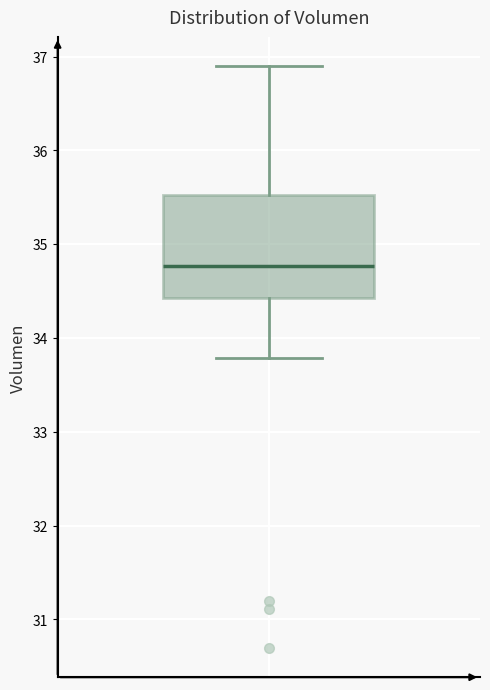

Read this box plot against the y-axis: the position of the median line, the range covered by the box, and the ends of both whiskers. The values are not printed on the chart, so give them approximately, as read against the axis.

median 34.8, box 34.4 to 35.5, whiskers 33.8 to 36.9